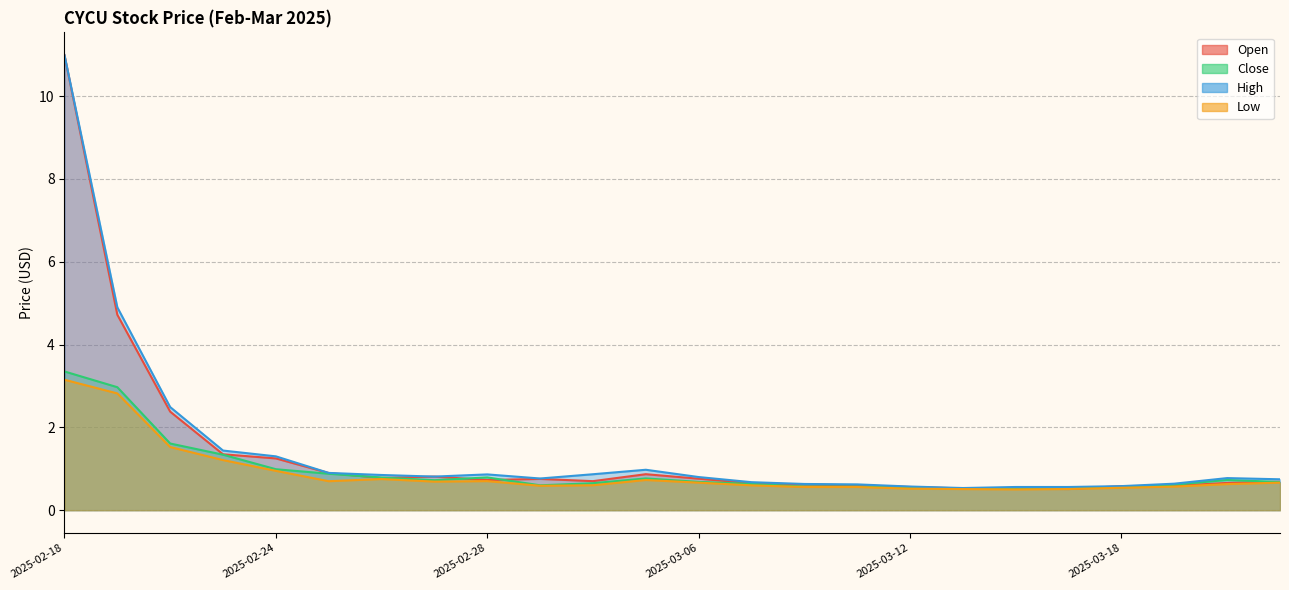

Reading left to right, list all the values displayed in this chart.

Open: 11.0	4.7	2.4	1.4	1.2	0.9	0.8	0.8	0.7	0.8	0.7	0.9	0.8	0.6	0.6	0.6	0.6	0.5	0.5	0.5	0.6	0.6	0.7	0.7
Close: 3.3	3.0	1.6	1.3	1.0	0.9	0.8	0.7	0.8	0.6	0.7	0.8	0.7	0.6	0.6	0.6	0.5	0.5	0.5	0.5	0.6	0.6	0.7	0.7
High: 11.0	4.9	2.5	1.4	1.3	0.9	0.9	0.8	0.9	0.8	0.9	1.0	0.8	0.7	0.6	0.6	0.6	0.5	0.6	0.6	0.6	0.6	0.8	0.7
Low: 3.2	2.8	1.5	1.2	0.9	0.7	0.8	0.7	0.7	0.6	0.6	0.7	0.7	0.6	0.6	0.6	0.5	0.5	0.5	0.5	0.5	0.6	0.6	0.7